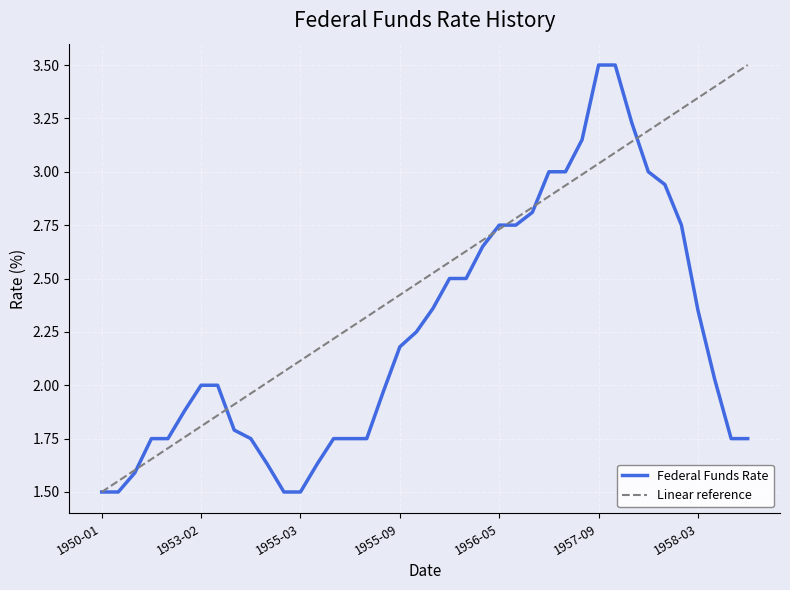

What position from the left is 1957-11-01?

33